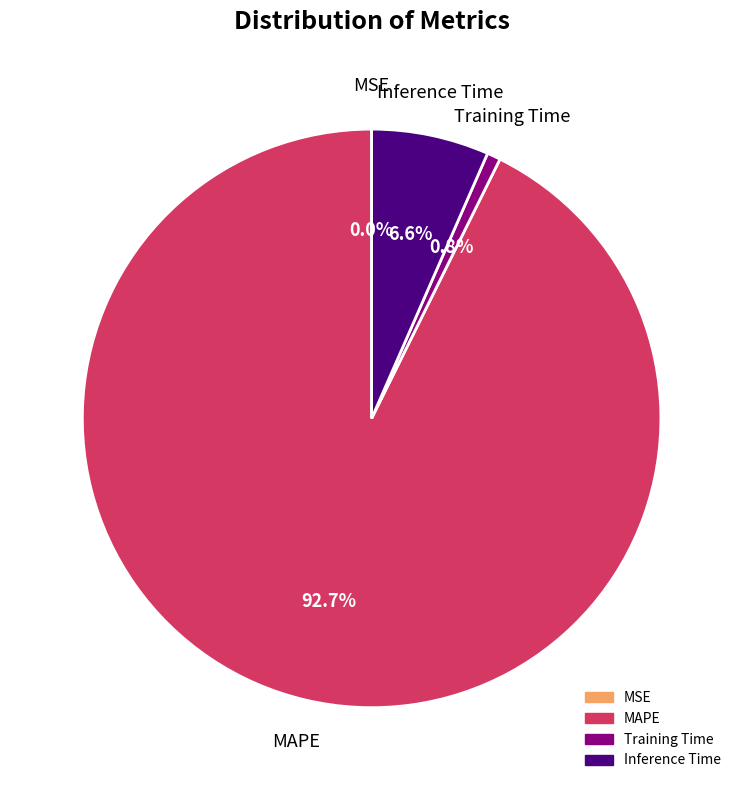

Is there a majority slice in this chart?

Yes